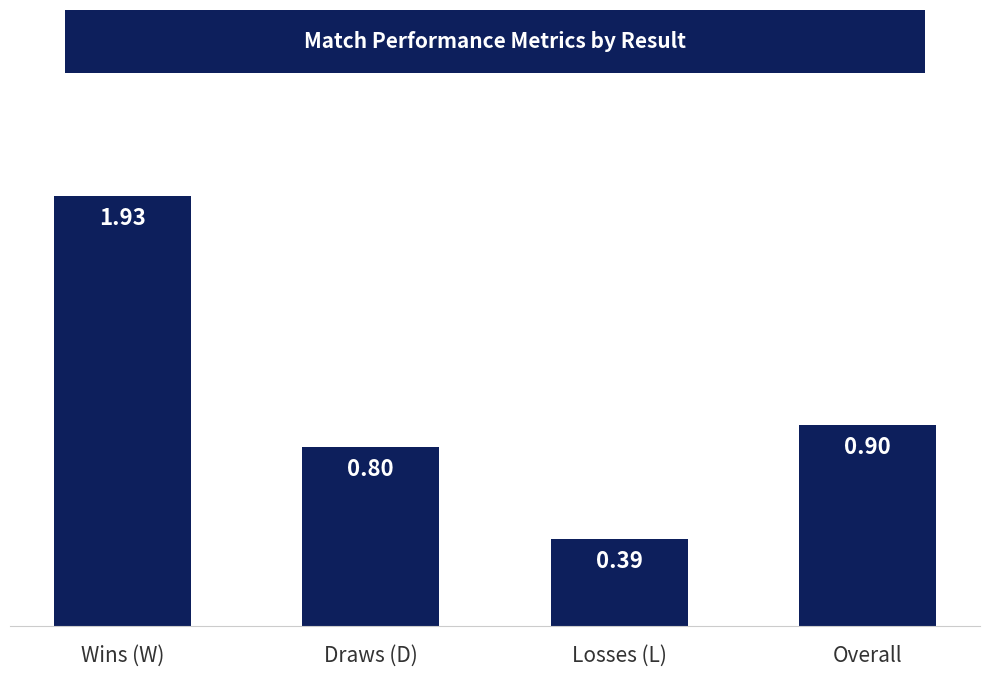

List the labels in order of value, smallest first.

Losses (L), Draws (D), Overall, Wins (W)